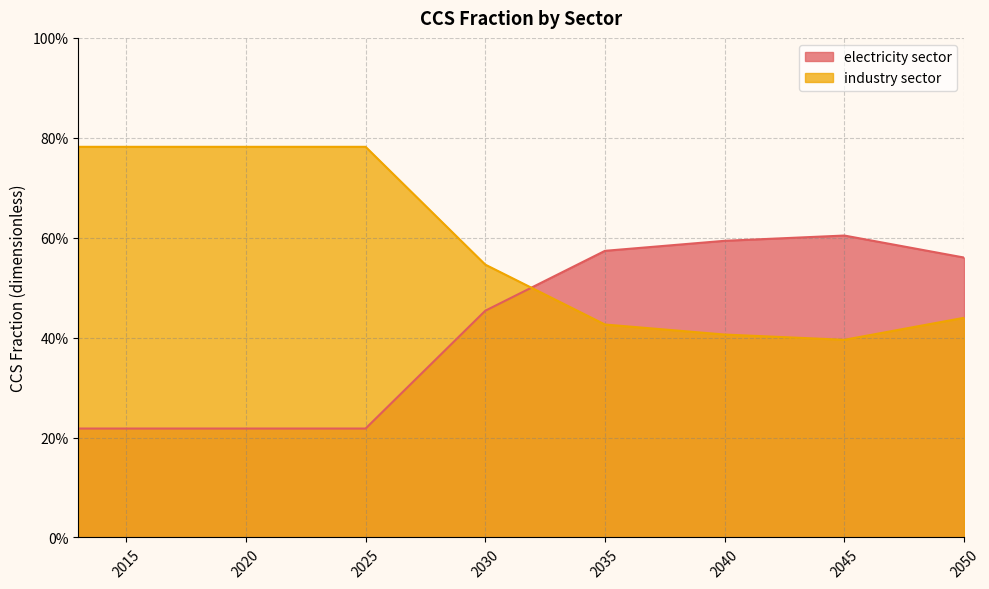

Is it true that electricity sector equals 0.3 at 2044?

False